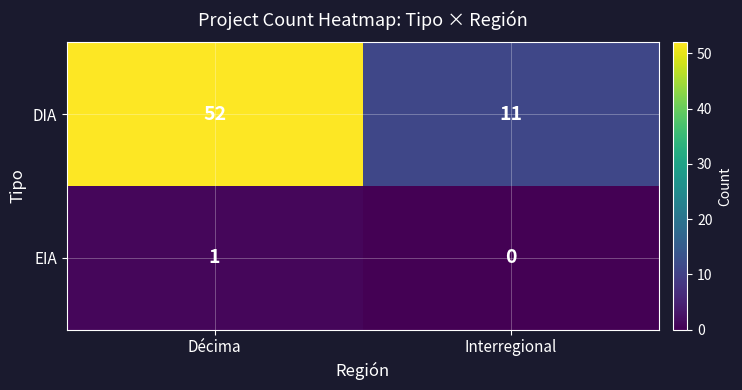

At which label does EIA reach its peak?

Décima